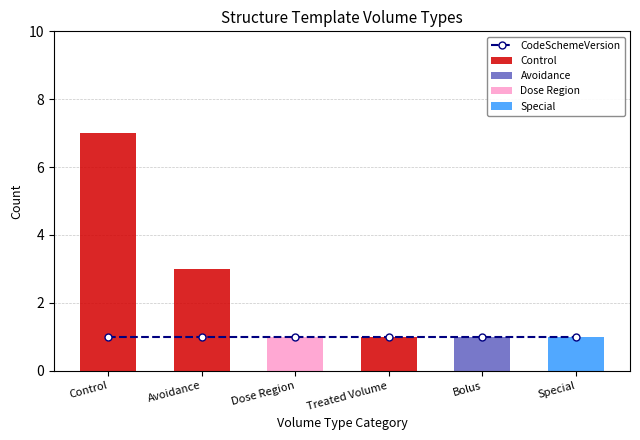

How many positive values does the Control series have?

3